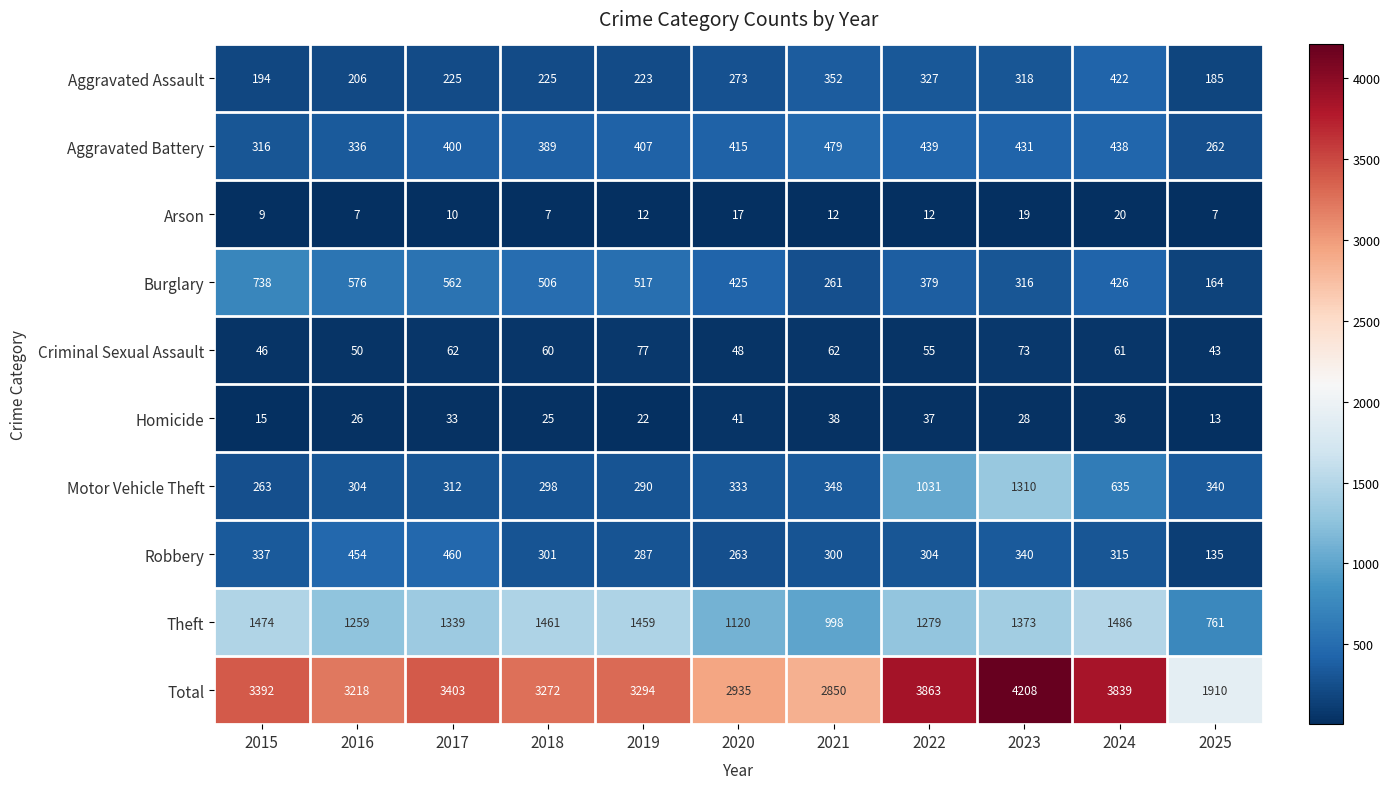

What is the smallest value displayed?

7